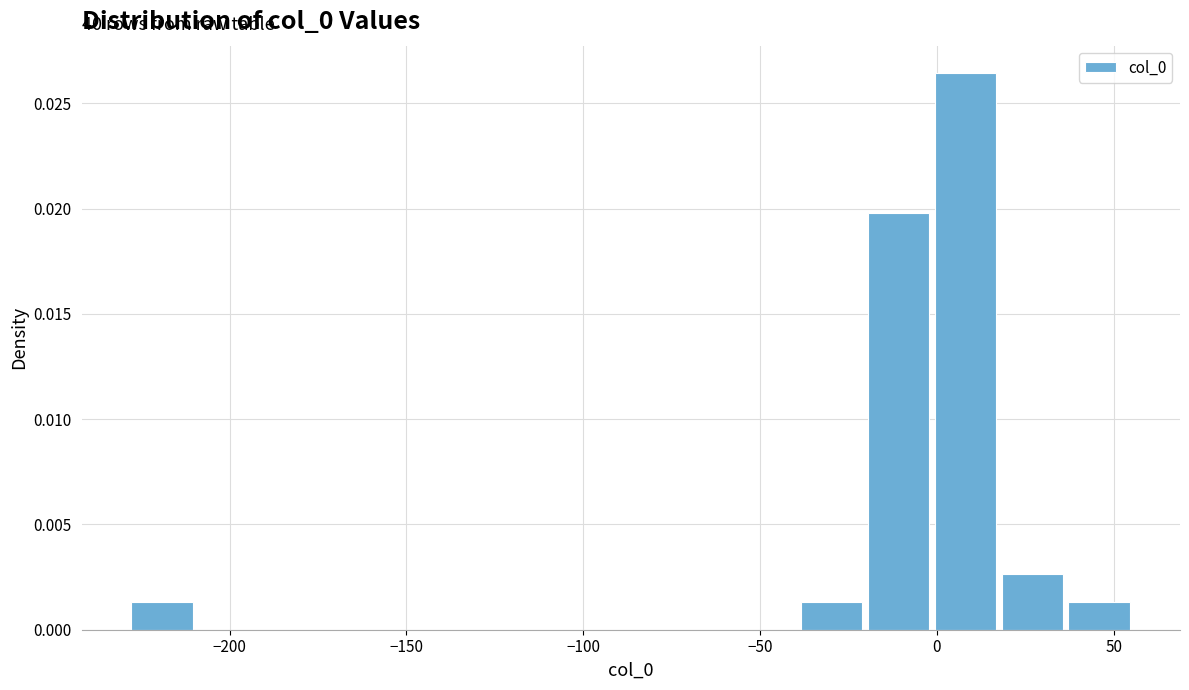

Around what value on the x-axis is the tallest bar? Give the approximate position of its centre, as read against the axis.

10